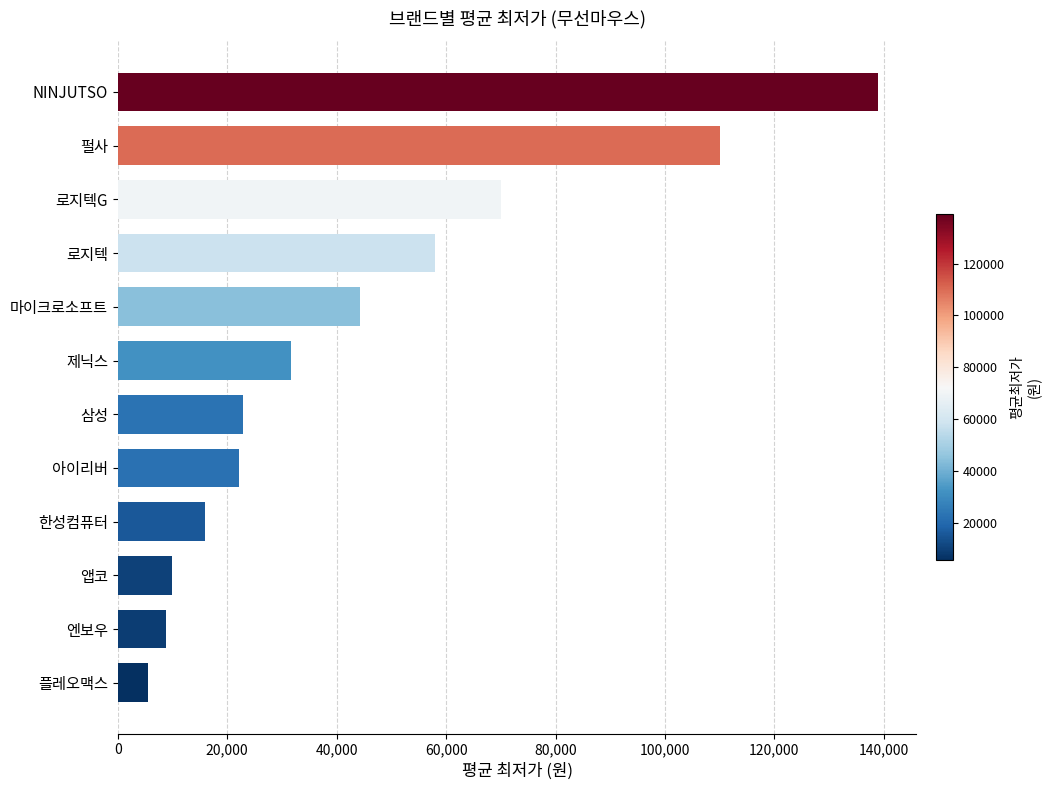

Count the number of data series in this chart.

1